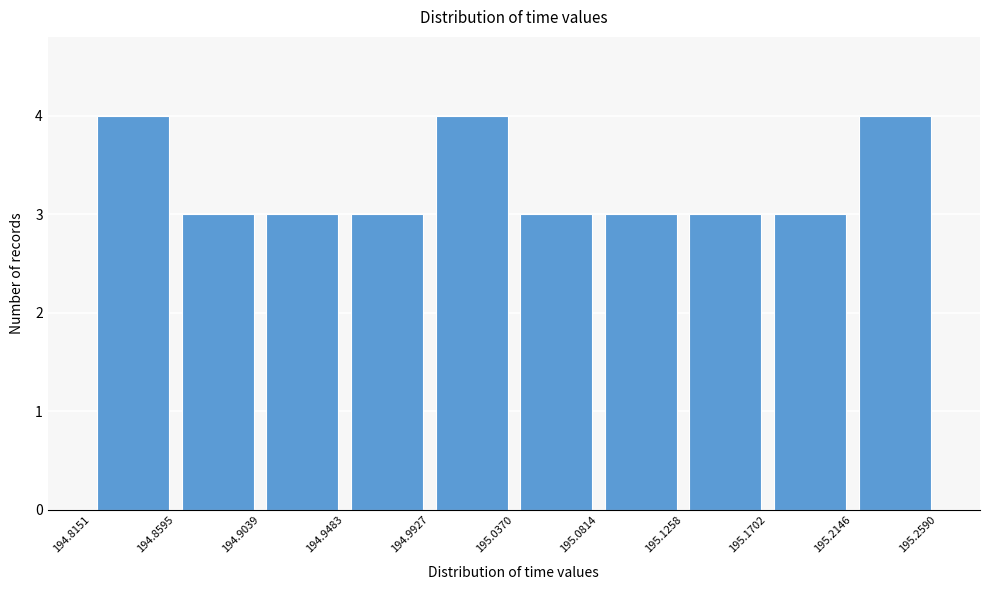

Reading left to right, transcribe this chart: for each bar, give the range it covers on the x-axis and its height. The values are not printed on the chart, so give them approximately, as read against the axis.

194.8151 to 194.8595: 4
194.8595 to 194.9039: 3
194.9039 to 194.9483: 3
194.9483 to 194.9927: 3
194.9927 to 195.0370: 4
195.0370 to 195.0814: 3
195.0814 to 195.1258: 3
195.1258 to 195.1702: 3
195.1702 to 195.2146: 3
195.2146 to 195.2590: 4